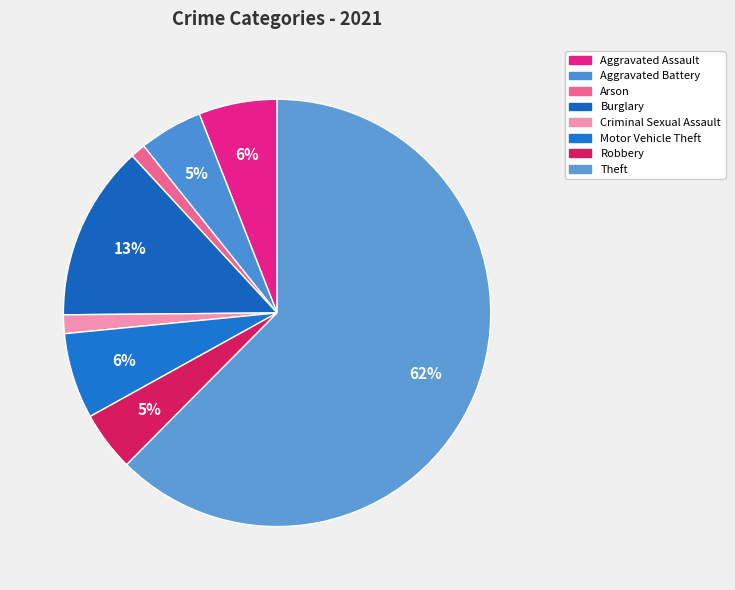

True or false: Aggravated Battery accounts for 14% of the total.

False